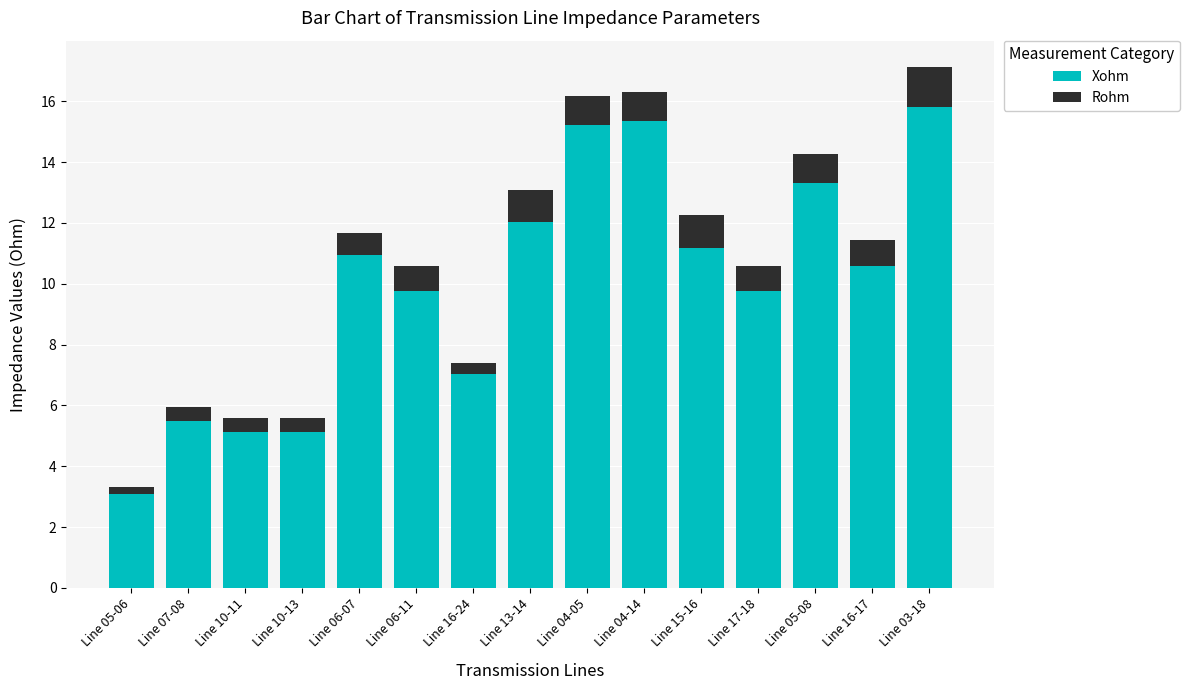

Reading left to right, what are the values for Xohm?

Line 05-06=3.1	Line 07-08=5.5	Line 10-11=5.1	Line 10-13=5.1	Line 06-07=11.0	Line 06-11=9.8	Line 16-24=7.0	Line 13-14=12.0	Line 04-05=15.2	Line 04-14=15.4	Line 15-16=11.2	Line 17-18=9.8	Line 05-08=13.3	Line 16-17=10.6	Line 03-18=15.8